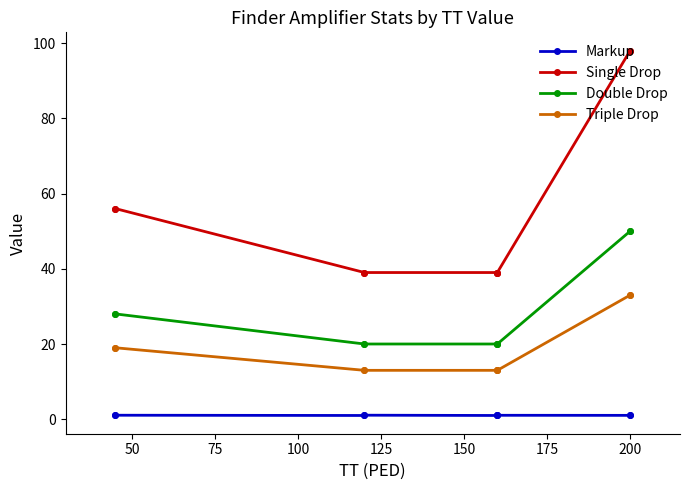

List the series in order of their peak value, lowest first.

Markup, Triple Drop, Double Drop, Single Drop